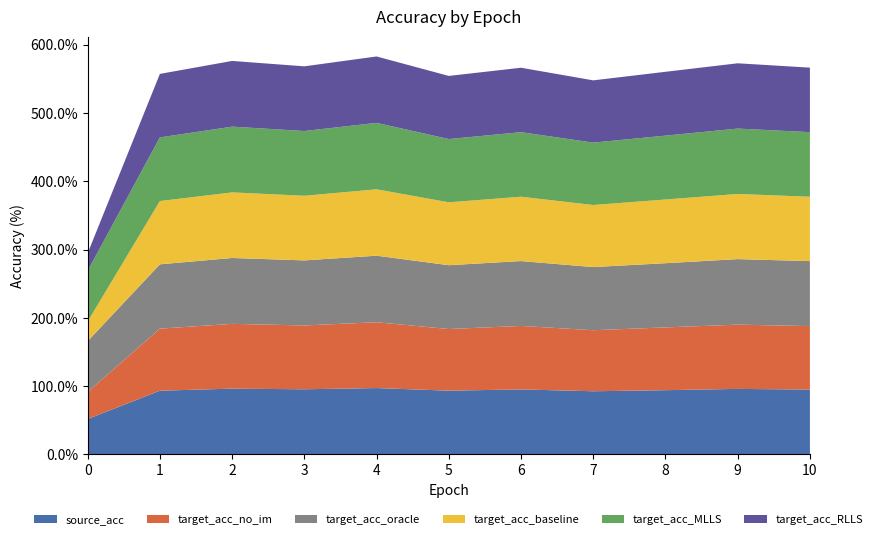

Reading left to right, extract all data points from this chart.

source_acc: 0=51.7	1=93.3	2=96.3	3=95.4	4=97.2	5=93.3	6=95.2	7=92.5	8=94.1	9=95.9	10=94.9
target_acc_no_im: 0=39.6	1=90.9	2=94.9	3=93.5	4=96.4	5=90.3	6=93.0	7=89.4	8=91.9	9=94.1	10=92.9
target_acc_oracle: 0=74.5	1=94.2	2=96.5	3=95.3	4=97.4	5=93.4	6=95.0	7=92.4	8=94.0	9=95.9	10=95.2
target_acc_baseline: 0=28.7	1=92.7	2=96.0	3=94.6	4=97.2	5=92.1	6=94.2	7=90.9	8=93.2	9=95.4	10=94.2
target_acc_MLLS: 0=74.2	1=93.2	2=96.2	3=94.8	4=97.3	5=92.6	6=94.5	7=91.3	8=93.5	9=95.7	10=94.6
target_acc_RLLS: 0=25.8	1=93.0	2=96.2	3=94.7	4=97.2	5=92.4	6=94.4	7=91.2	8=93.5	9=95.6	10=94.4